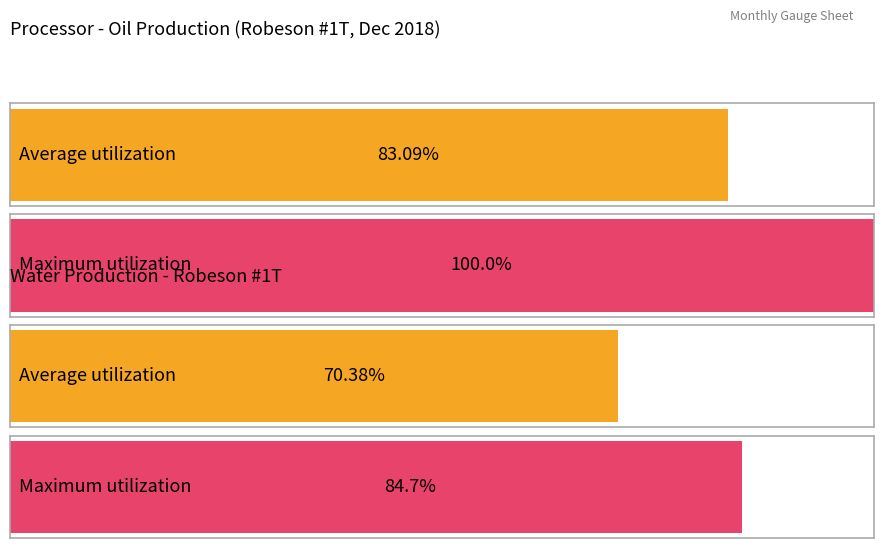

How many bars are there in each group?

2